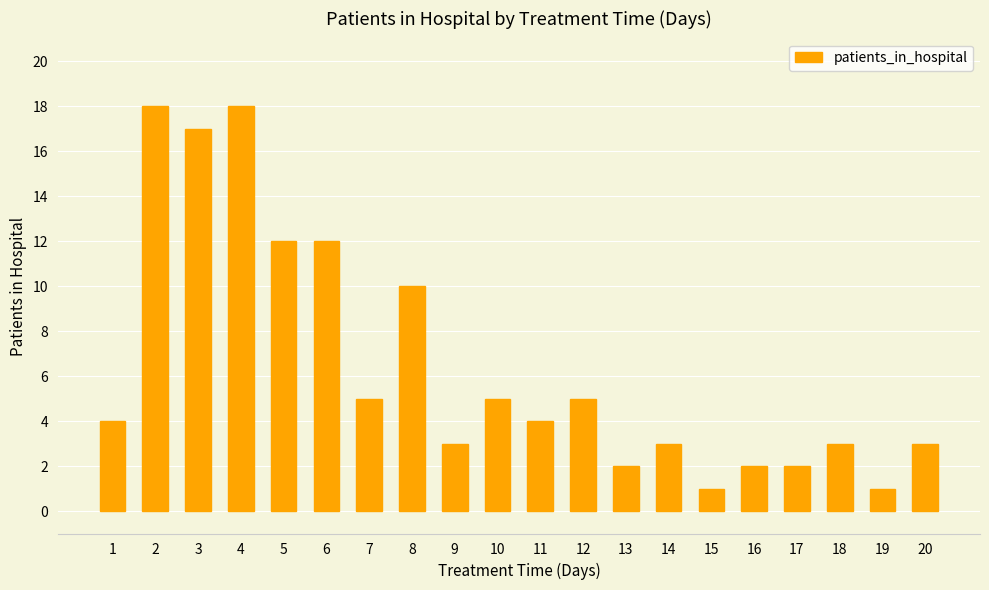

What is the ratio of the value at 17 to the value at 8?

0.2